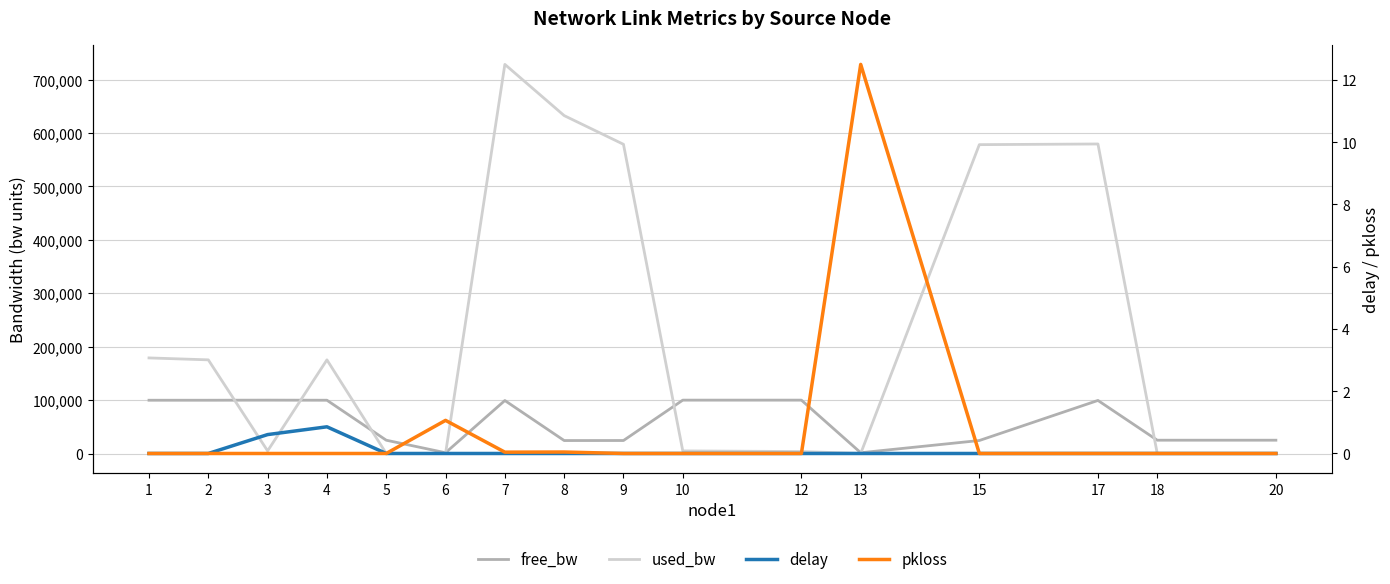

How many positive values does the delay series have?

2